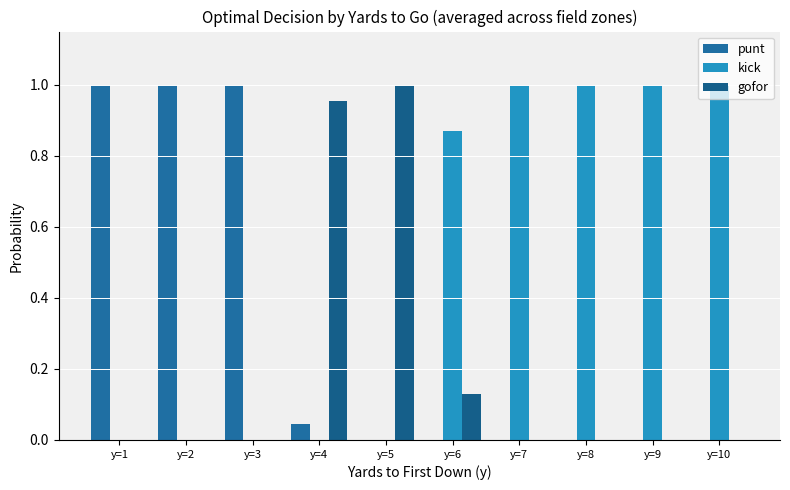

How many groups of bars are there?

10